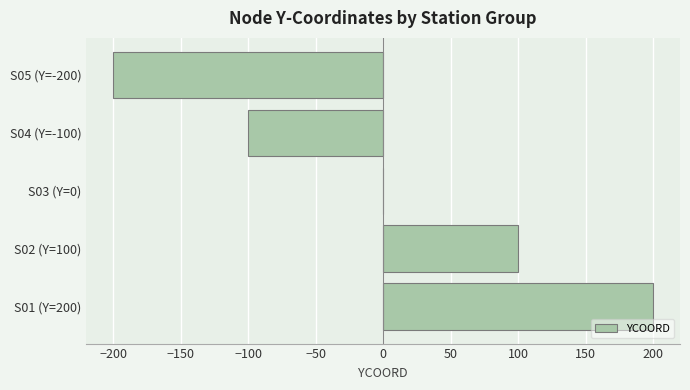

What is the change in value from S02 (Y=100) to S04 (Y=-100)?

-200